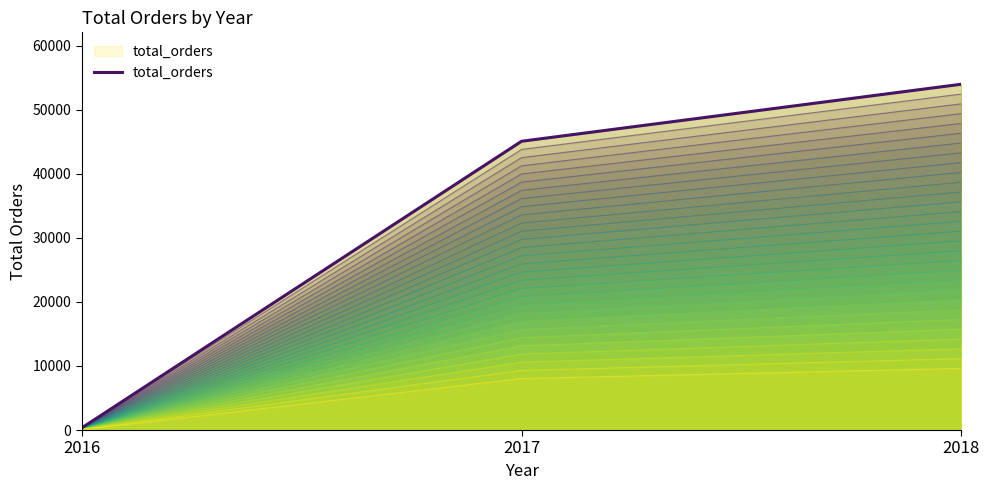

Reading left to right, what are all the values shown in this chart?

329	45101	54011